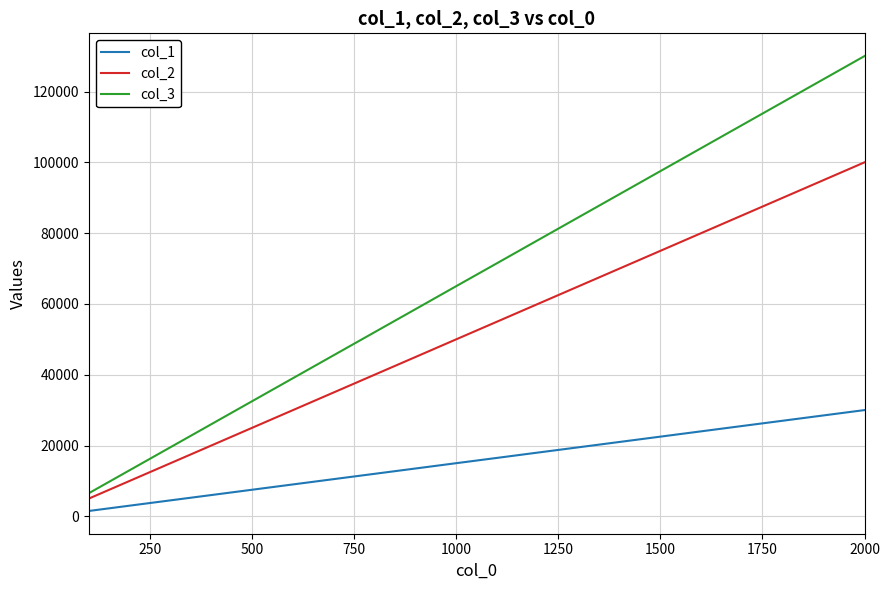

True or false: col_1 and col_3 intersect in this chart.

False